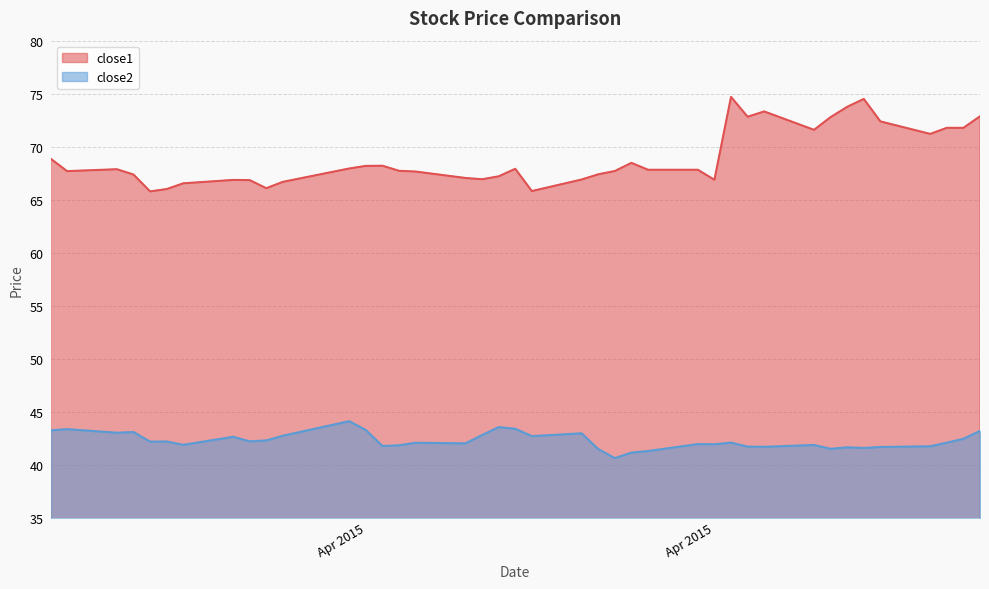

What are all the series names shown in the legend?

close1, close2